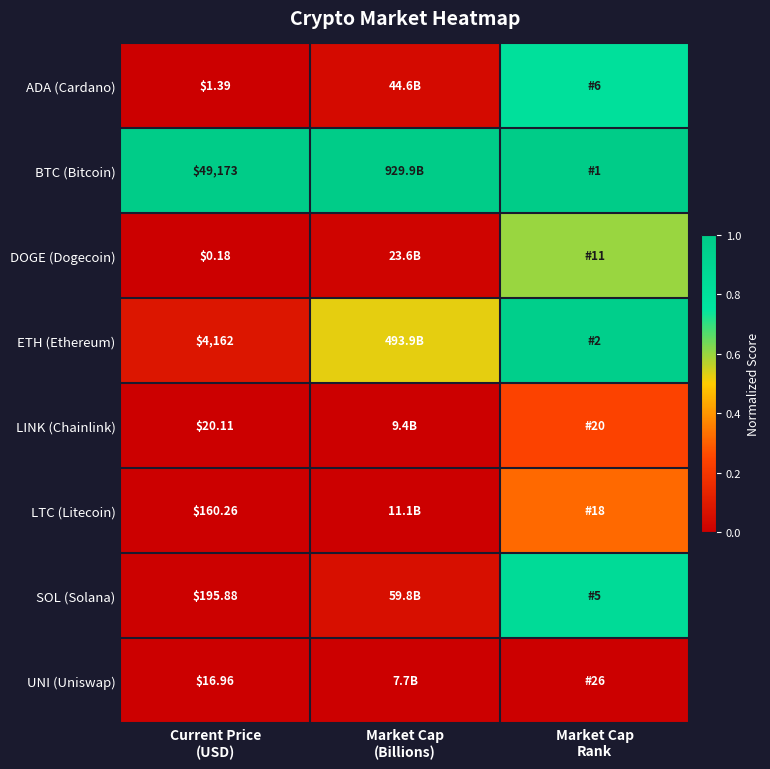

Is the value of LINK (Chainlink) at Market Cap (Billions) greater than the value of UNI (Uniswap) at Market Cap (Billions)?

Yes